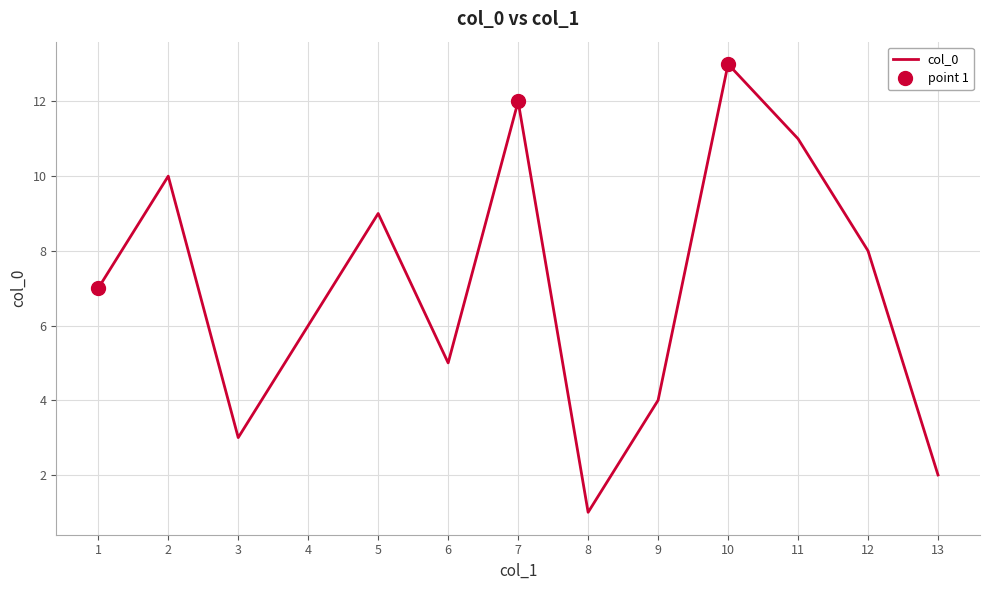

What is the minimum value shown in the chart?

1